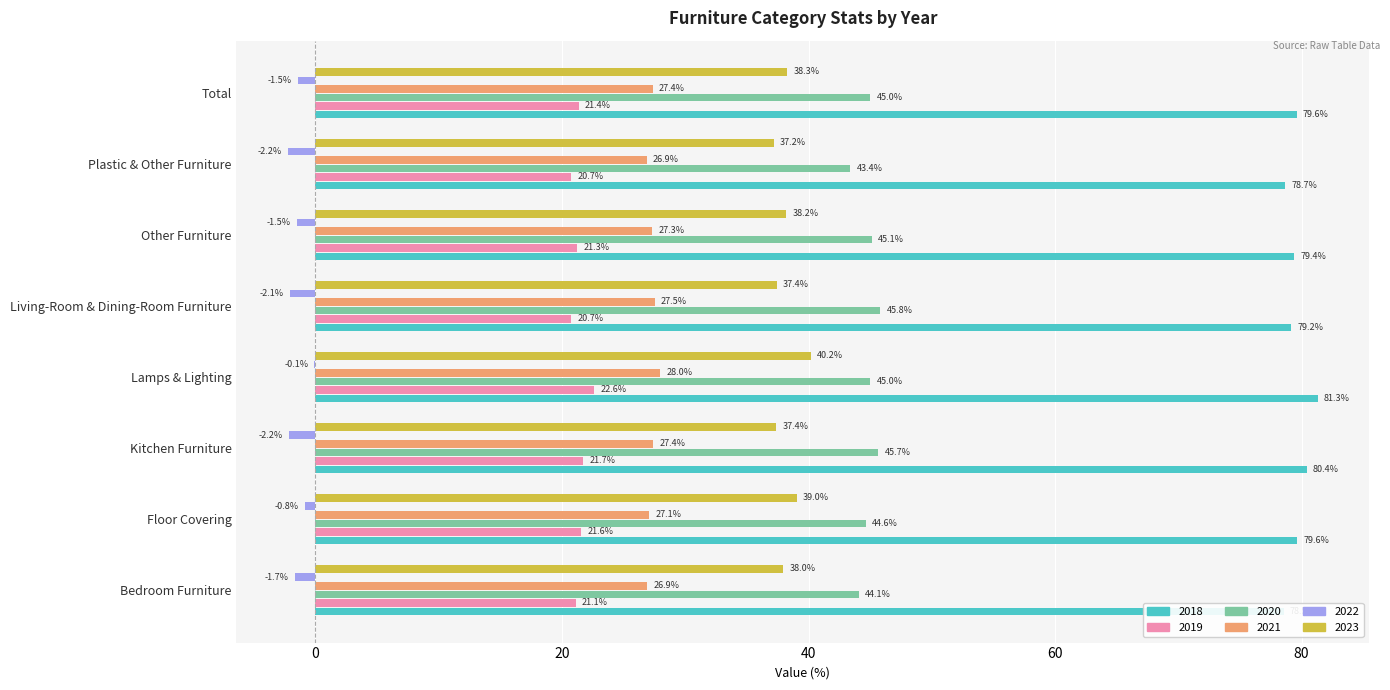

Reading right to left, list all the values displayed in this chart.

2018: Total=79.6	Plastic & Other Furniture=78.7	Other Furniture=79.4	Living-Room & Dining-Room Furniture=79.2	Lamps & Lighting=81.3	Kitchen Furniture=80.4	Floor Covering=79.6	Bedroom Furniture=78.5
2019: Total=21.4	Plastic & Other Furniture=20.7	Other Furniture=21.3	Living-Room & Dining-Room Furniture=20.7	Lamps & Lighting=22.6	Kitchen Furniture=21.7	Floor Covering=21.6	Bedroom Furniture=21.1
2020: Total=45.0	Plastic & Other Furniture=43.4	Other Furniture=45.1	Living-Room & Dining-Room Furniture=45.8	Lamps & Lighting=45.0	Kitchen Furniture=45.7	Floor Covering=44.6	Bedroom Furniture=44.1
2021: Total=27.4	Plastic & Other Furniture=26.9	Other Furniture=27.3	Living-Room & Dining-Room Furniture=27.5	Lamps & Lighting=28.0	Kitchen Furniture=27.4	Floor Covering=27.1	Bedroom Furniture=26.9
2022: Total=-1.5	Plastic & Other Furniture=-2.2	Other Furniture=-1.5	Living-Room & Dining-Room Furniture=-2.1	Lamps & Lighting=-0.1	Kitchen Furniture=-2.2	Floor Covering=-0.8	Bedroom Furniture=-1.7
2023: Total=38.3	Plastic & Other Furniture=37.2	Other Furniture=38.2	Living-Room & Dining-Room Furniture=37.4	Lamps & Lighting=40.2	Kitchen Furniture=37.4	Floor Covering=39.0	Bedroom Furniture=38.0